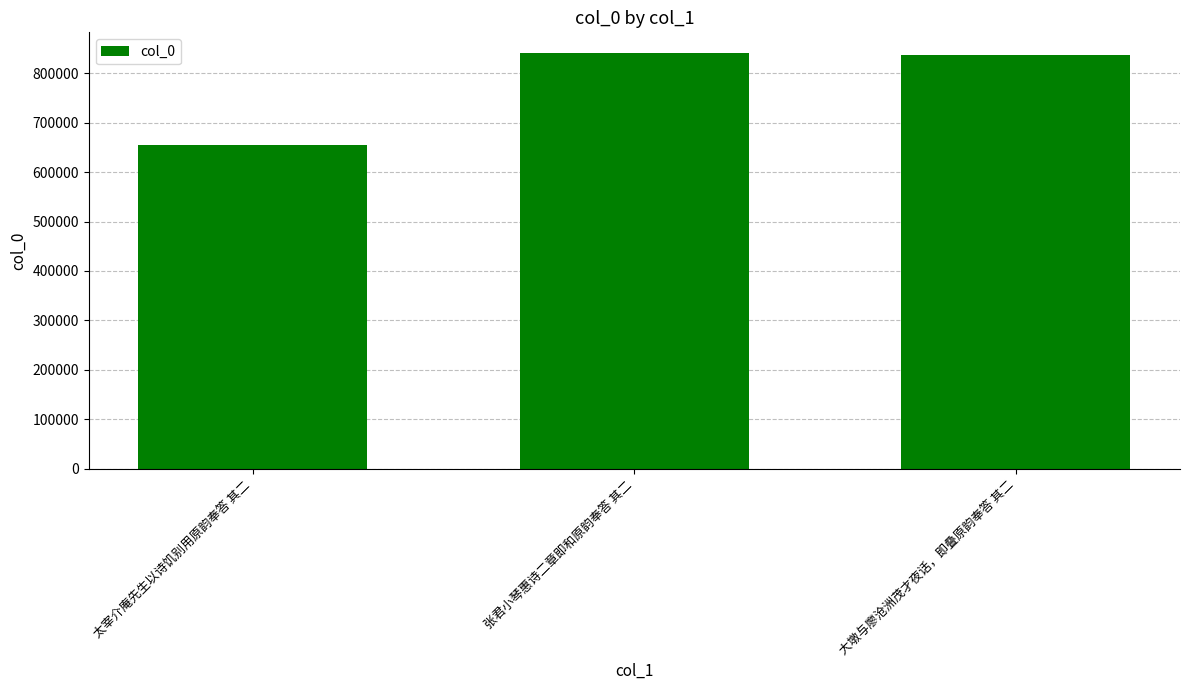

What is the sum of all values?

2332172